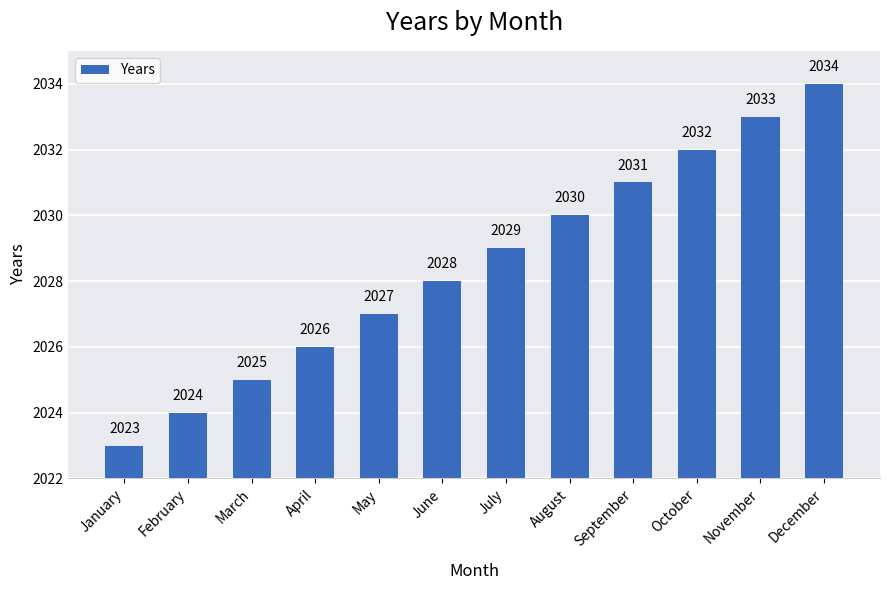

What is the sum of the values at April and June?

4054